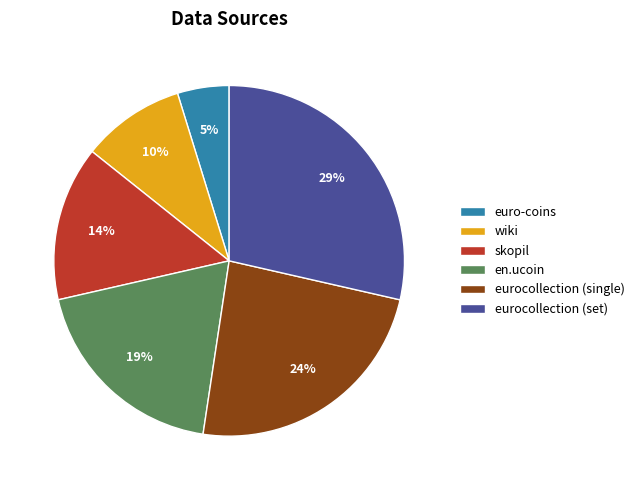

Is it true that wiki is 10% of the pie?

True